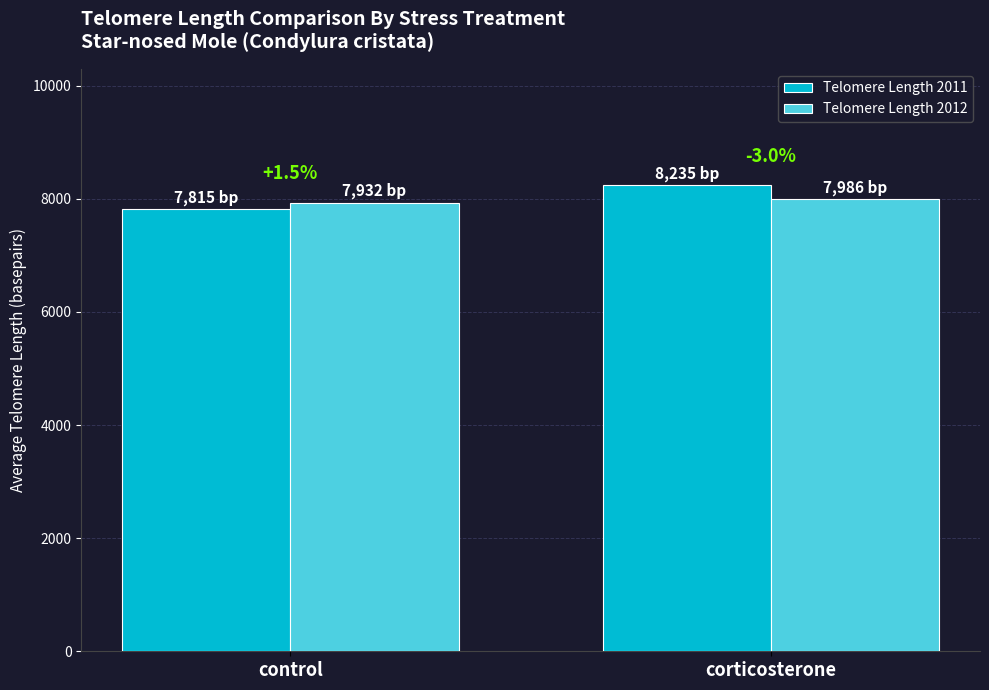

At how many categories does at least one series exceed 7997?

1